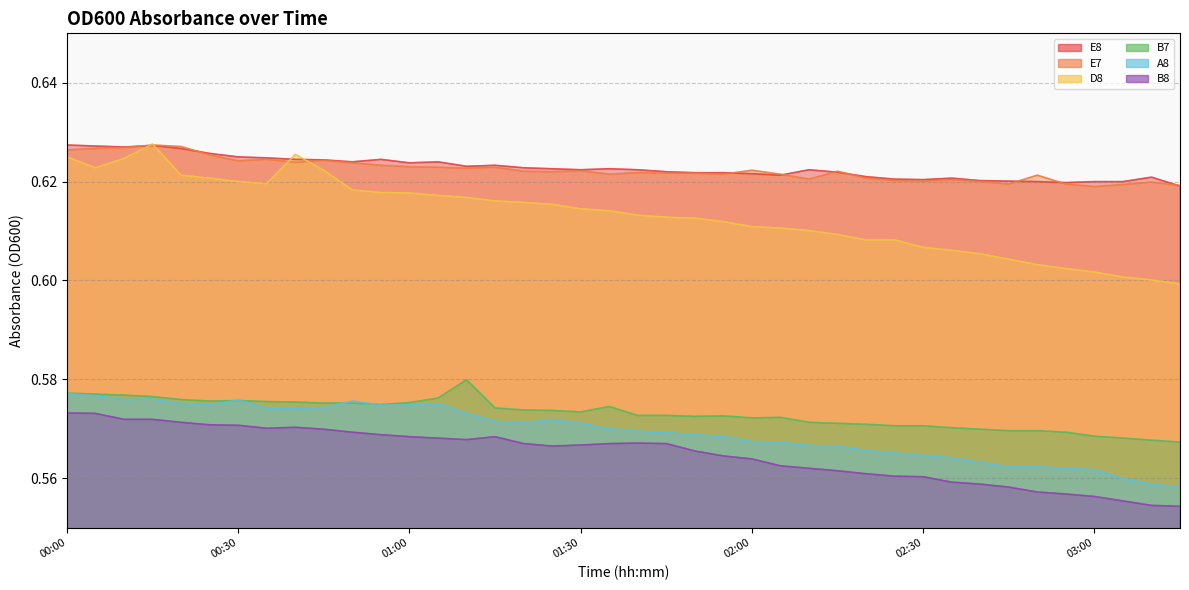

Which series has the largest range (max minus min)?

D8